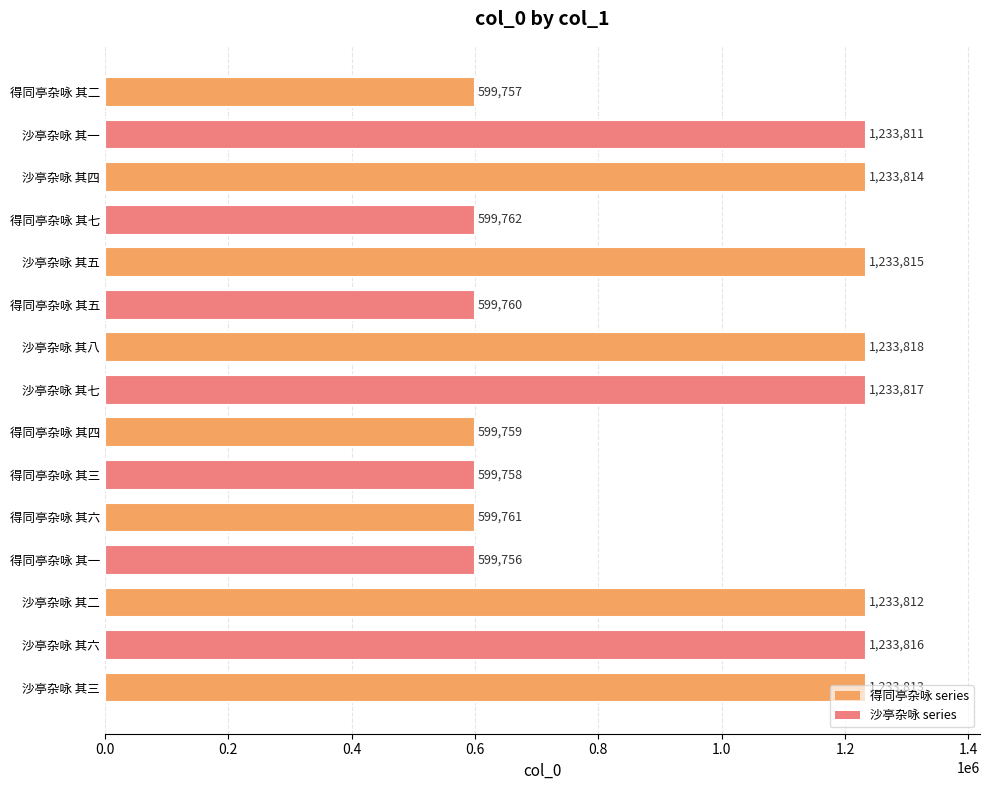

Which label corresponds to the largest value in the chart?

沙亭杂咏 其八